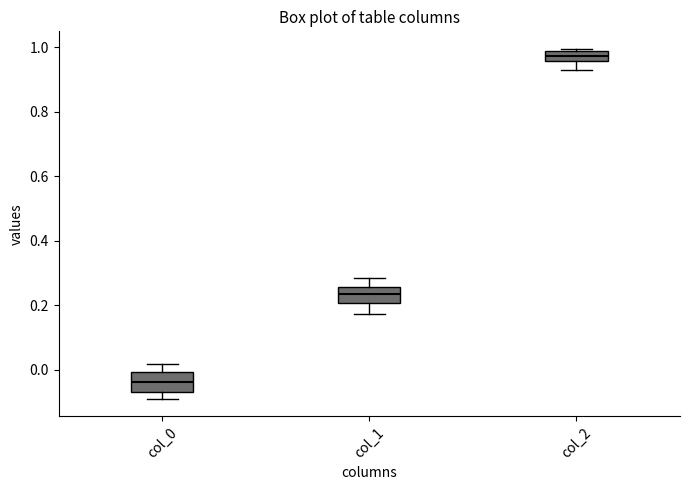

Which box's median line is the highest?

col_2